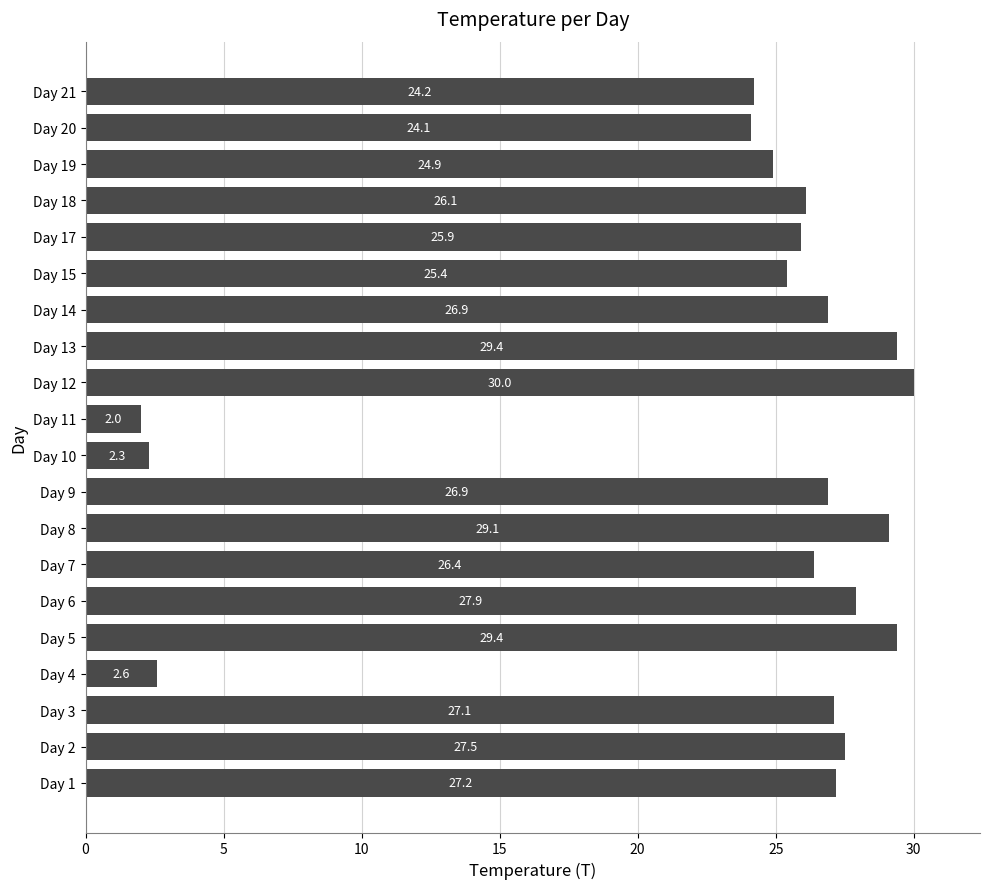

What is the minimum value shown in the chart?

2.0